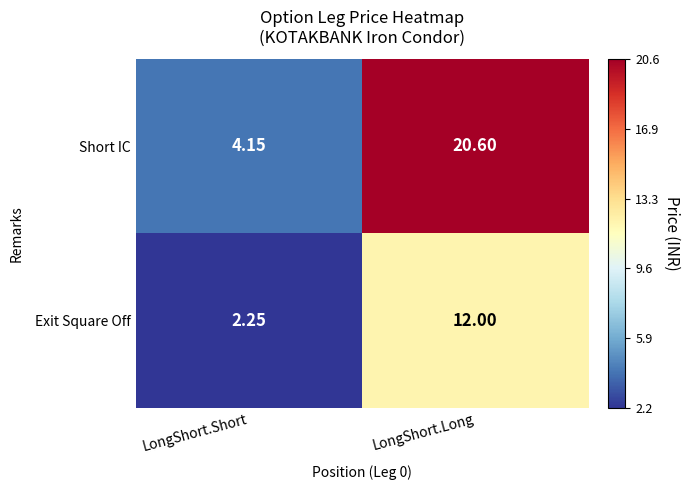

At which category does the chart reach its peak across all series?

LongShort.Long